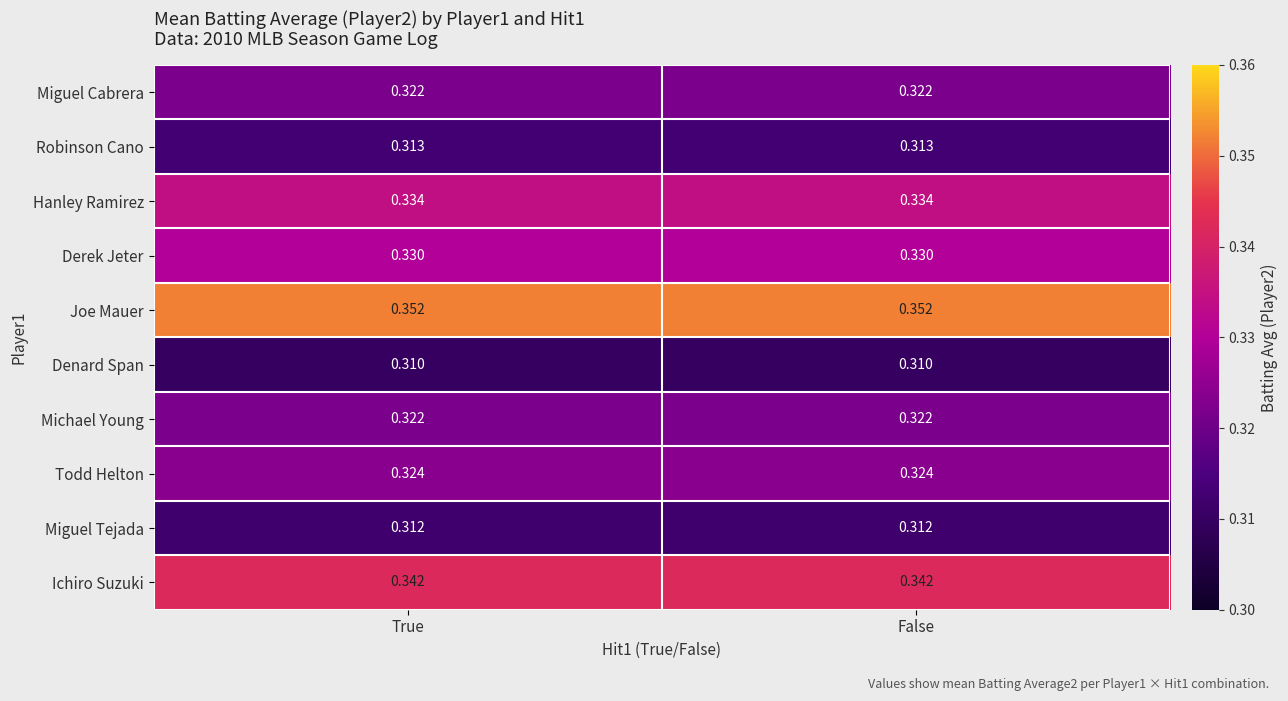

Which series has the largest total across all categories?

Joe Mauer